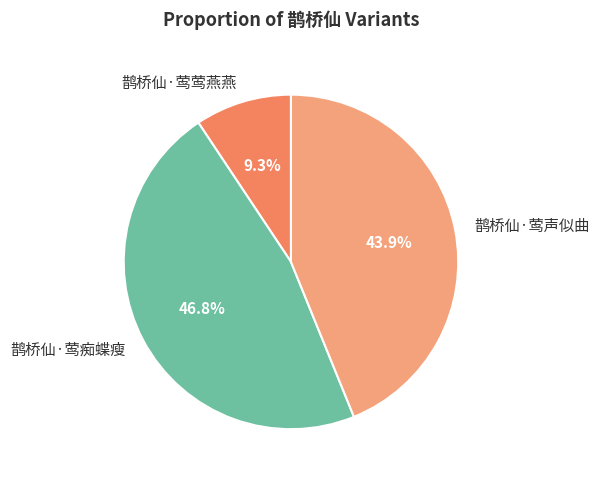

To the nearest percent, what is the average slice percentage?

33%